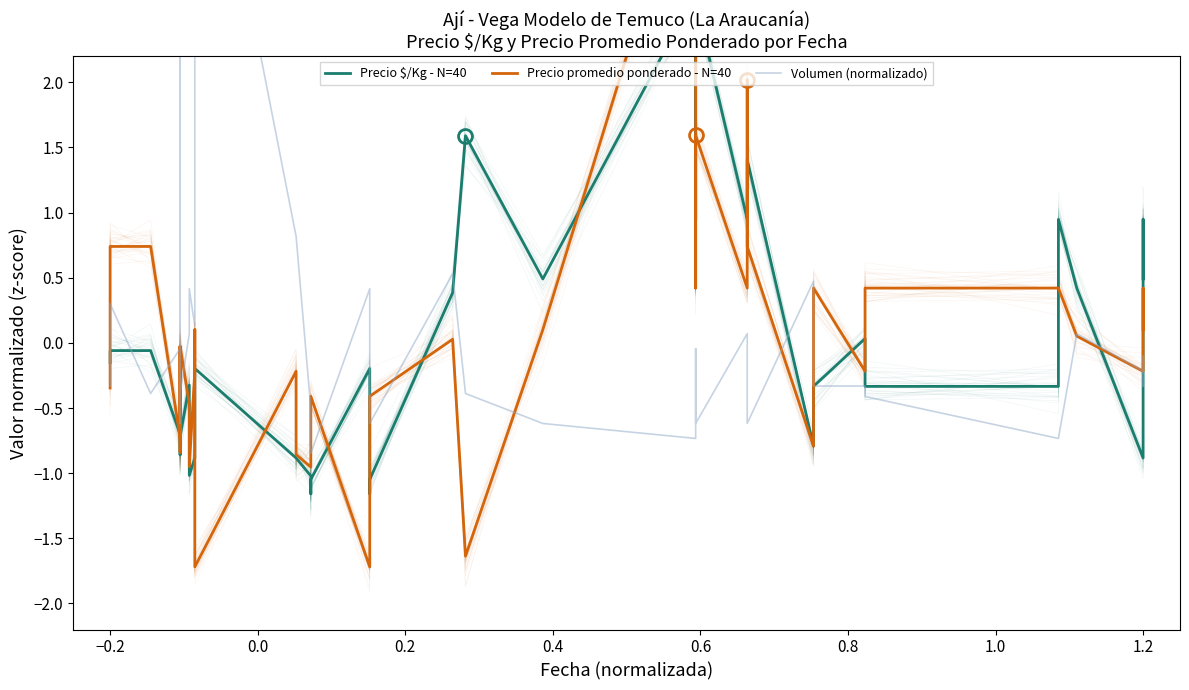

The value of Volumen (normalizado) at 0.2 is -0.1. True or false?

False